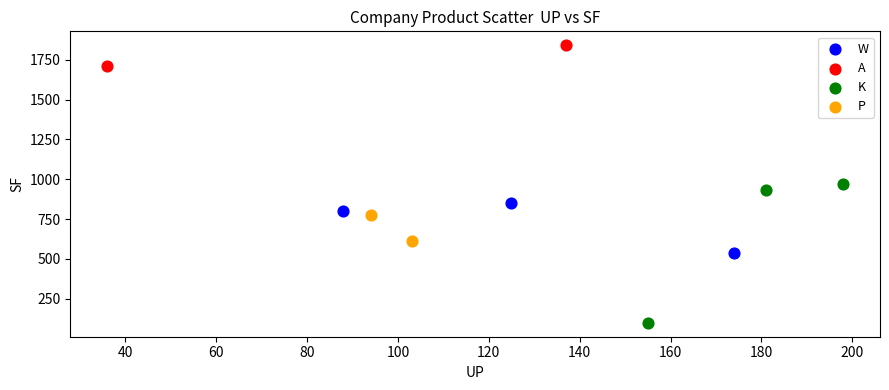

Which series has the widest spread of Y values?

K